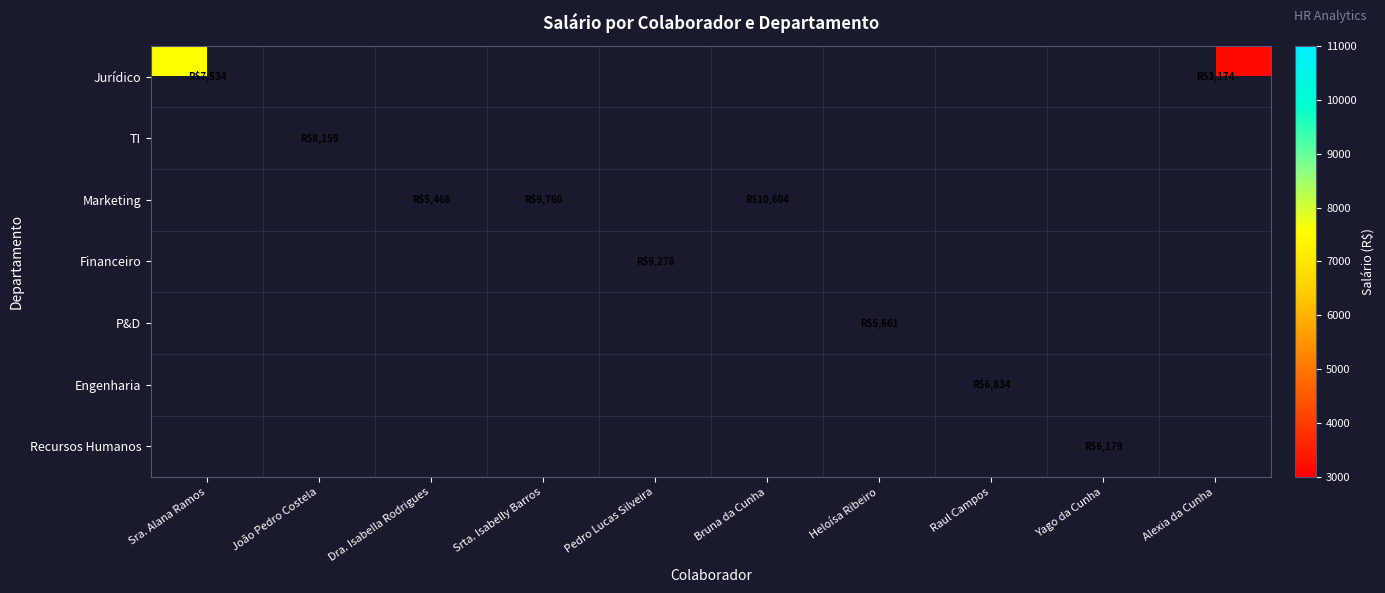

At which category does the chart reach its peak across all series?

Bruna da Cunha